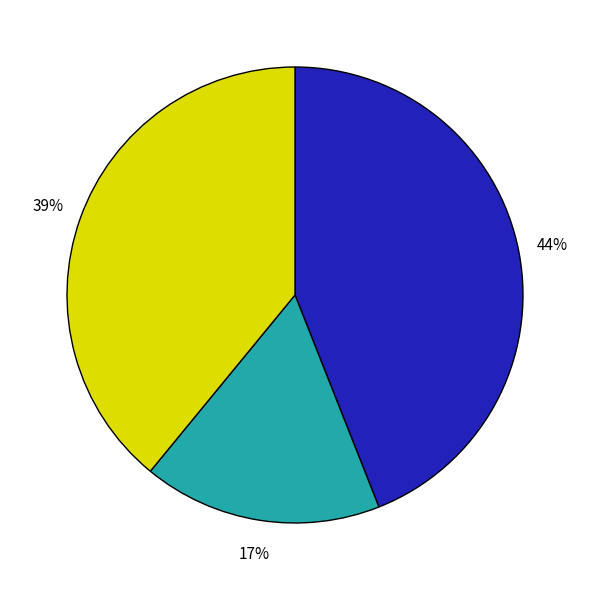

Is there a majority slice in this chart?

No